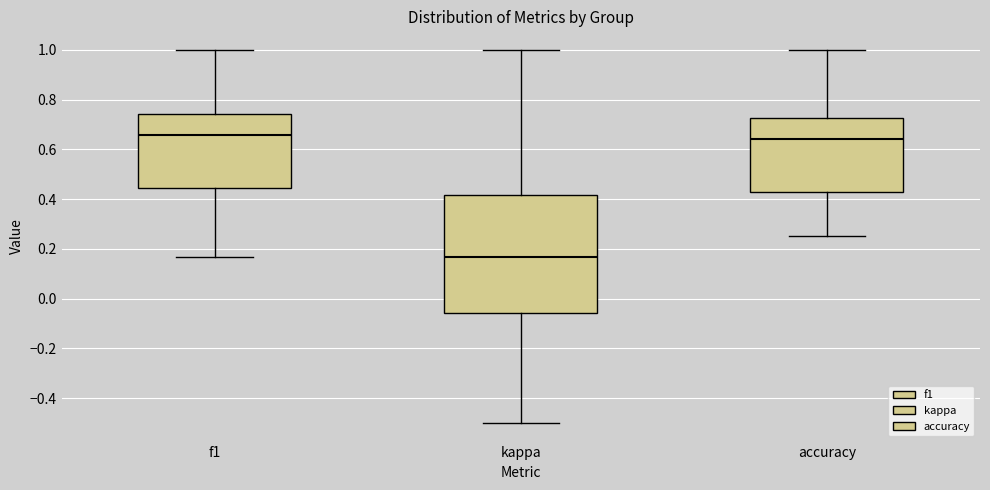

Reading left to right, read every box against the y-axis: the position of its median line, the range the box covers, and the ends of its whiskers. The values are not printed on the chart, so give them approximately, as read against the axis.

f1: median 0.66, box 0.44 to 0.74, whiskers 0.16 to 1.00
kappa: median 0.16, box -0.06 to 0.42, whiskers -0.50 to 1.00
accuracy: median 0.64, box 0.42 to 0.72, whiskers 0.26 to 1.00